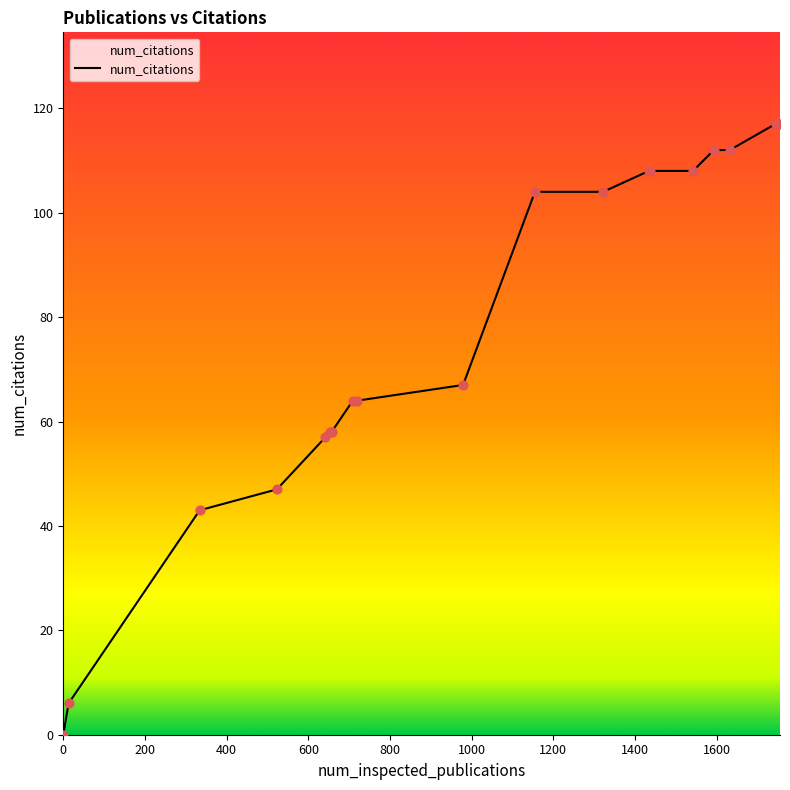

What is the greatest value displayed?

117